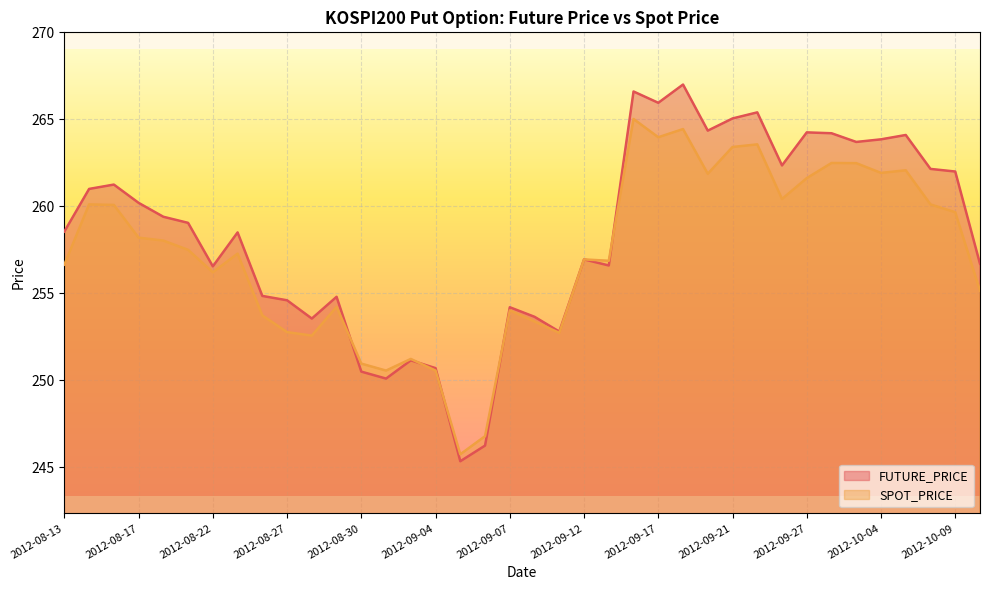

How many values in the FUTURE_PRICE series are below 259?

19